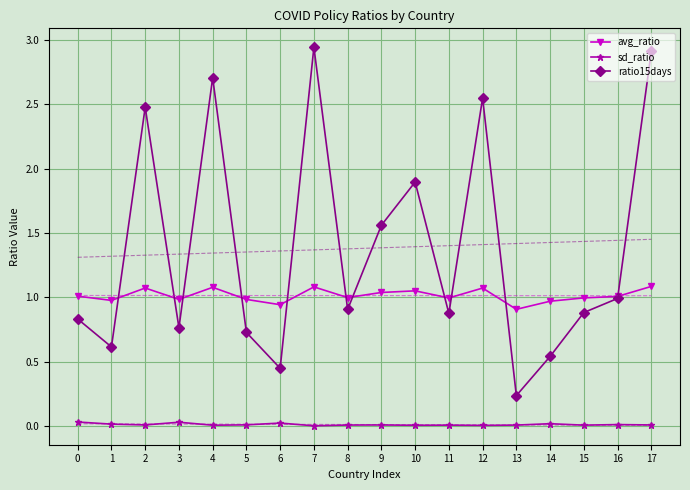

Which series ends up on top after the final intersection of ratio15days and avg_ratio?

ratio15days